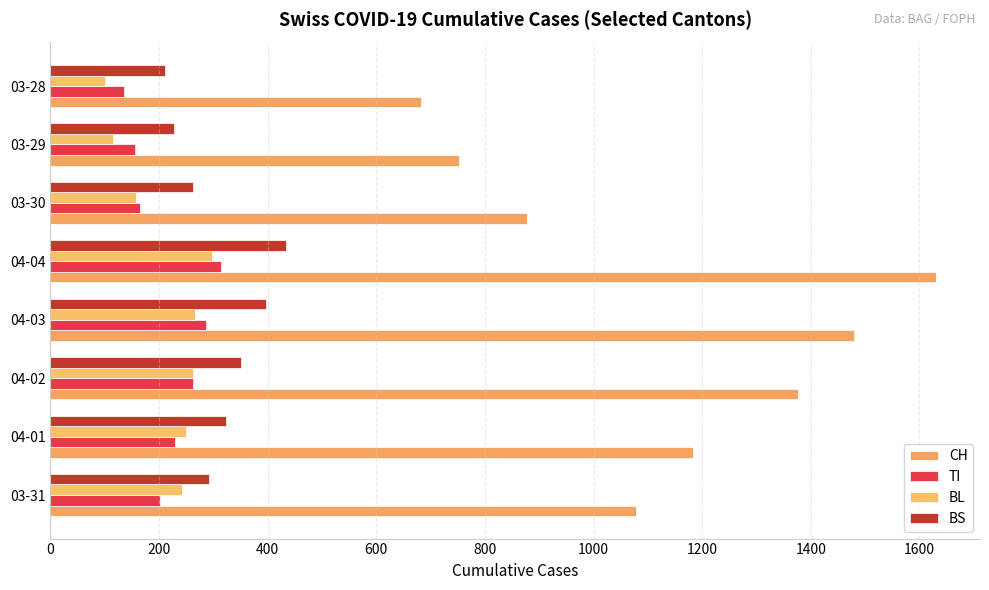

At how many categories does at least one series exceed 1282?

3